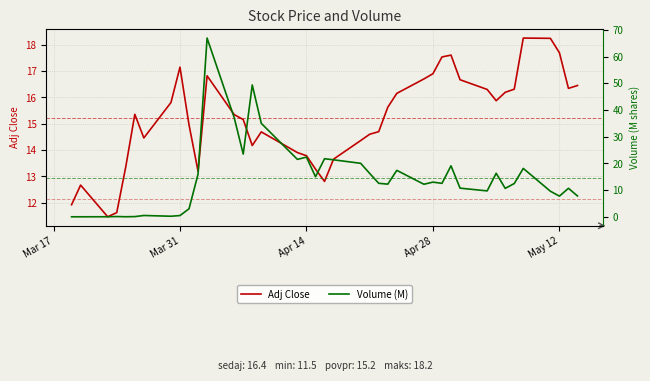

What is the maximum value for Adj Close?

18.2